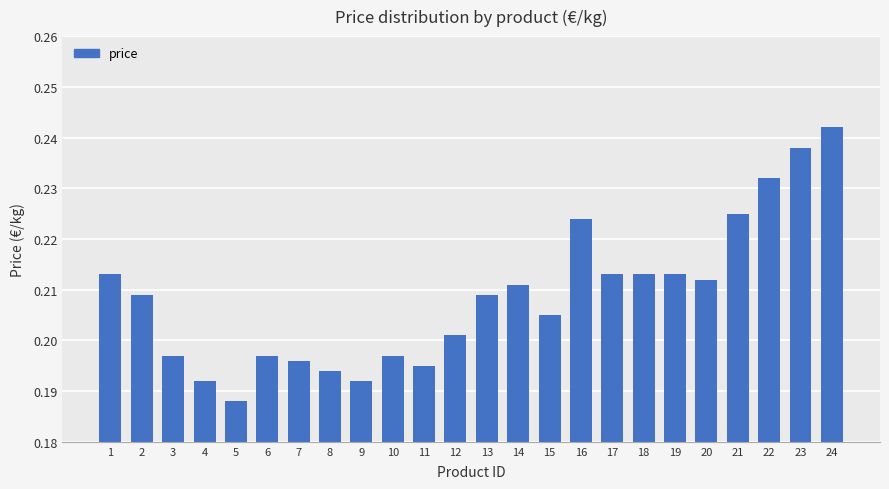

Is it true that the value at 22 is 0.3?

False